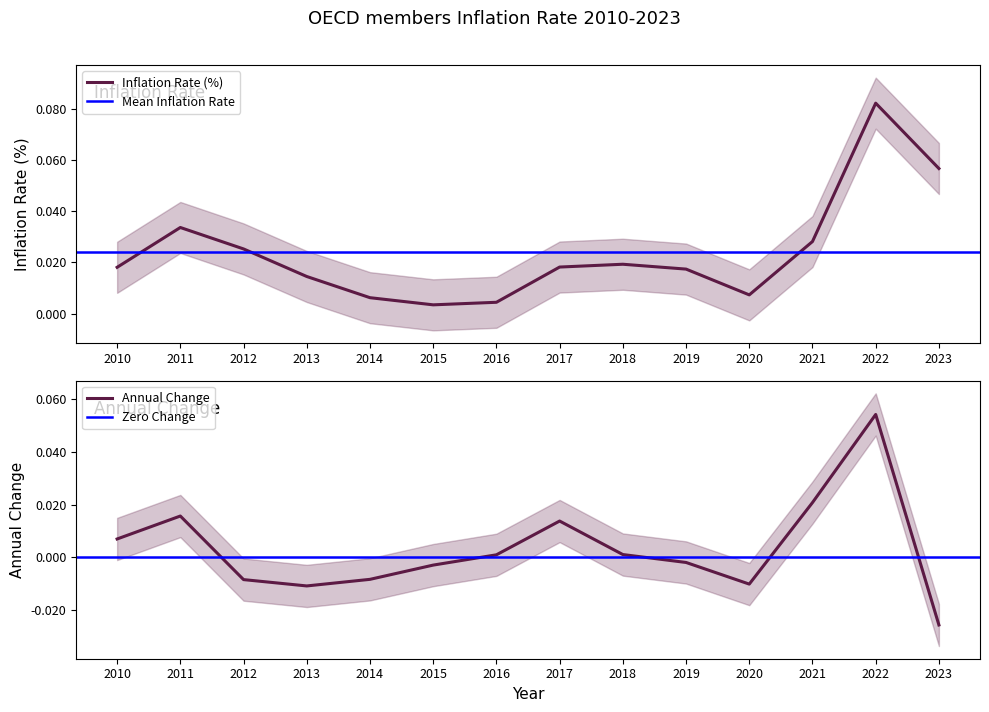

Which category has the highest value in the Inflation Rate (%) series?

2022